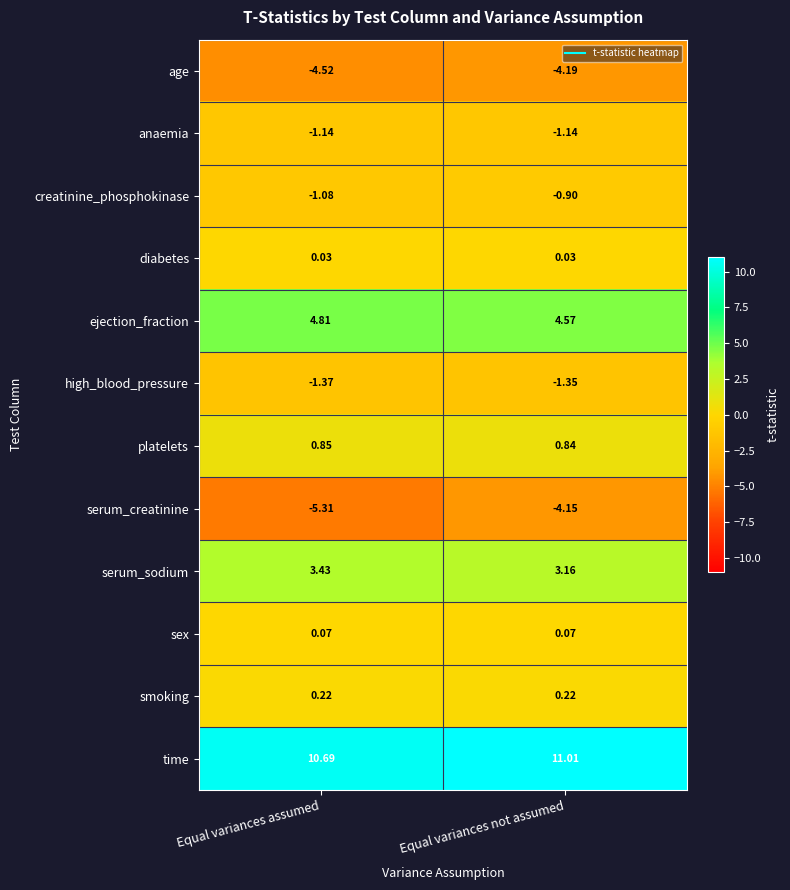

Which series has the largest total across all categories?

time